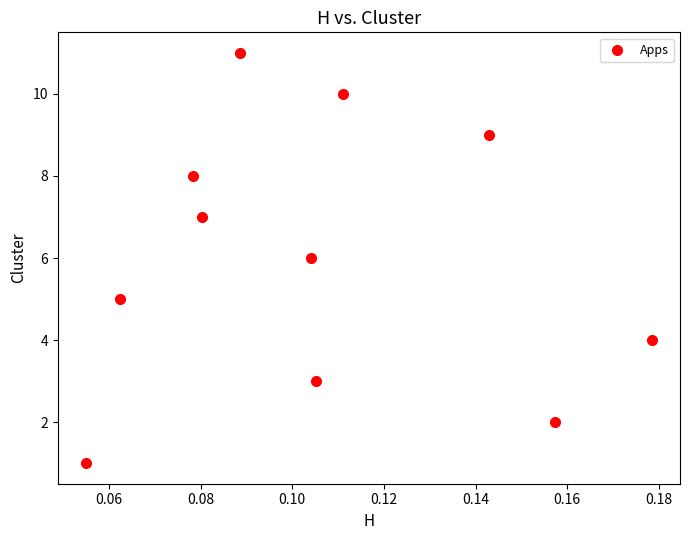

What is the range of Y values (max minus min)?

10